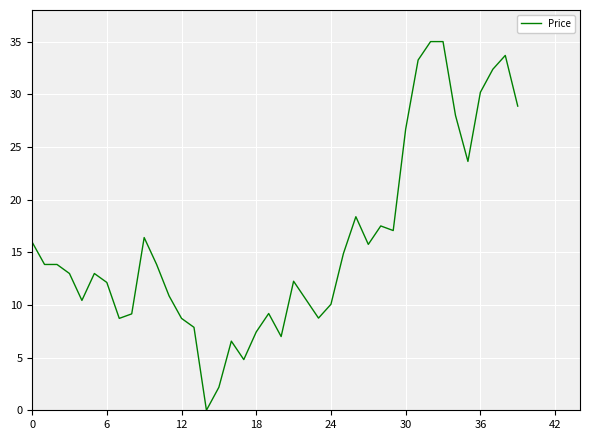

What is the maximum value shown in the chart?

35.0